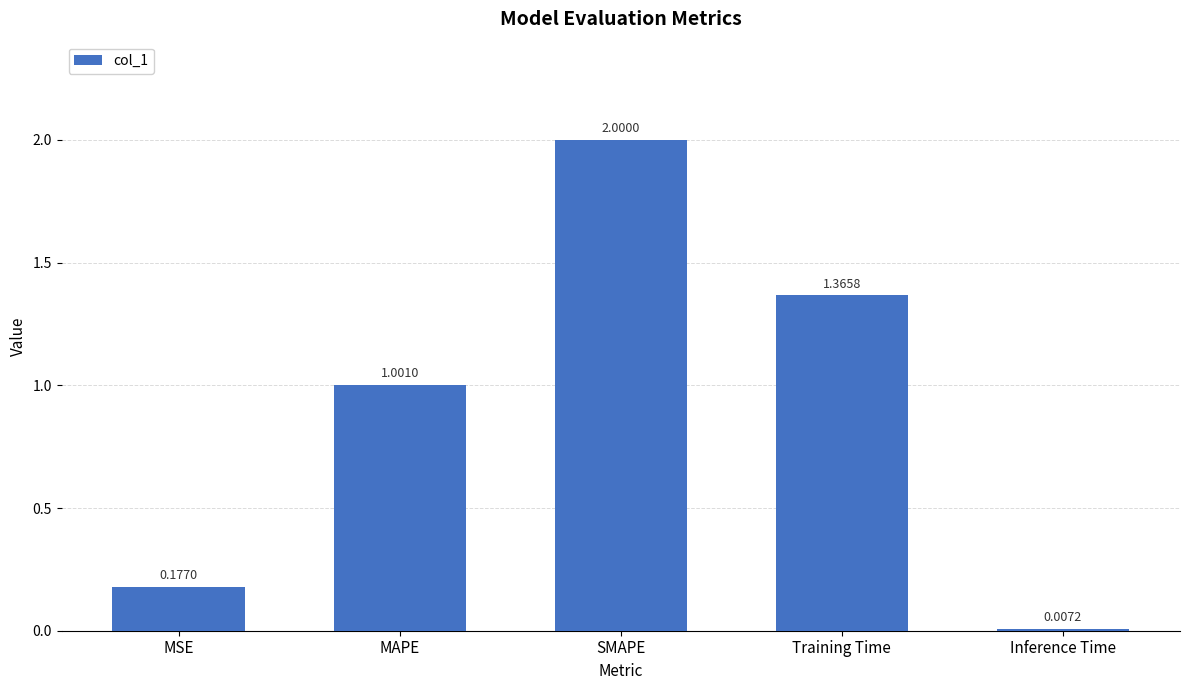

What is the sum of all values?

4.6